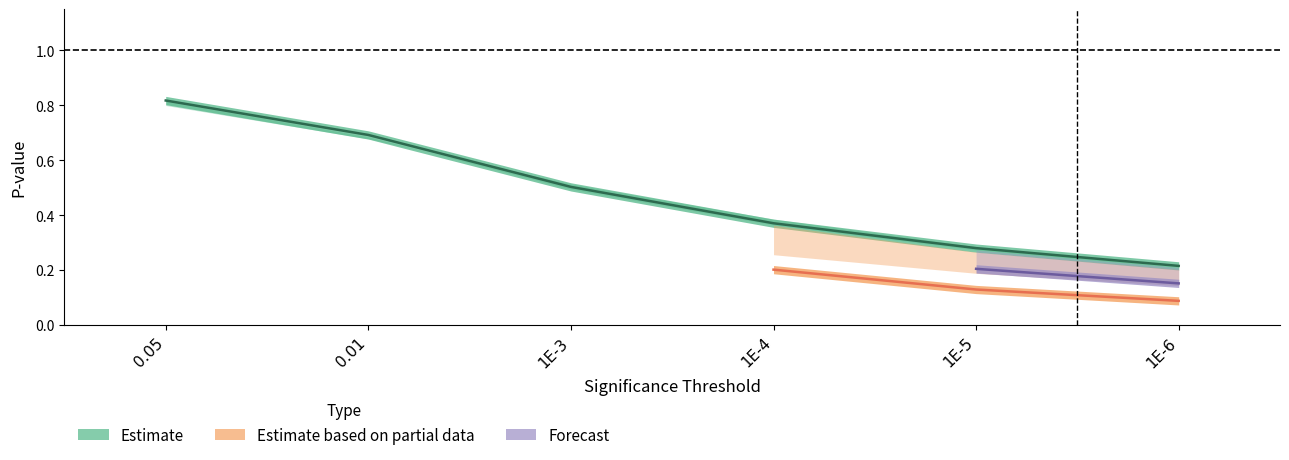

What is the value of the kernel_MB_pval point at the 4th from the left?

0.4